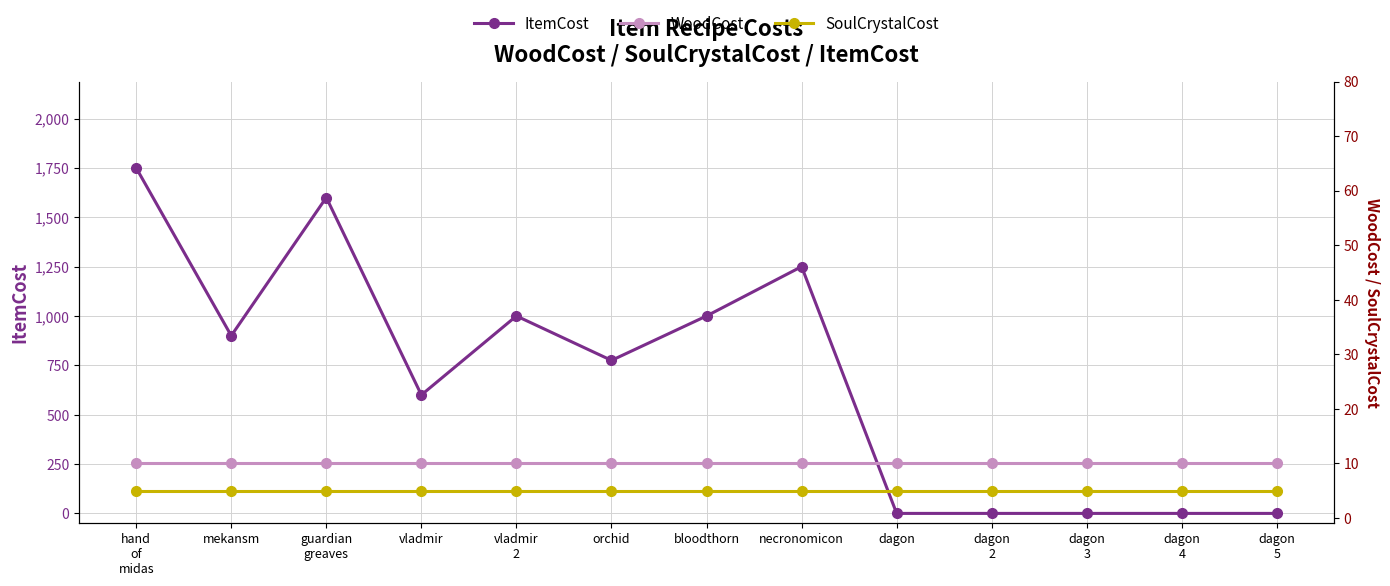

What is the difference between the highest and lowest values at vladmir?

595